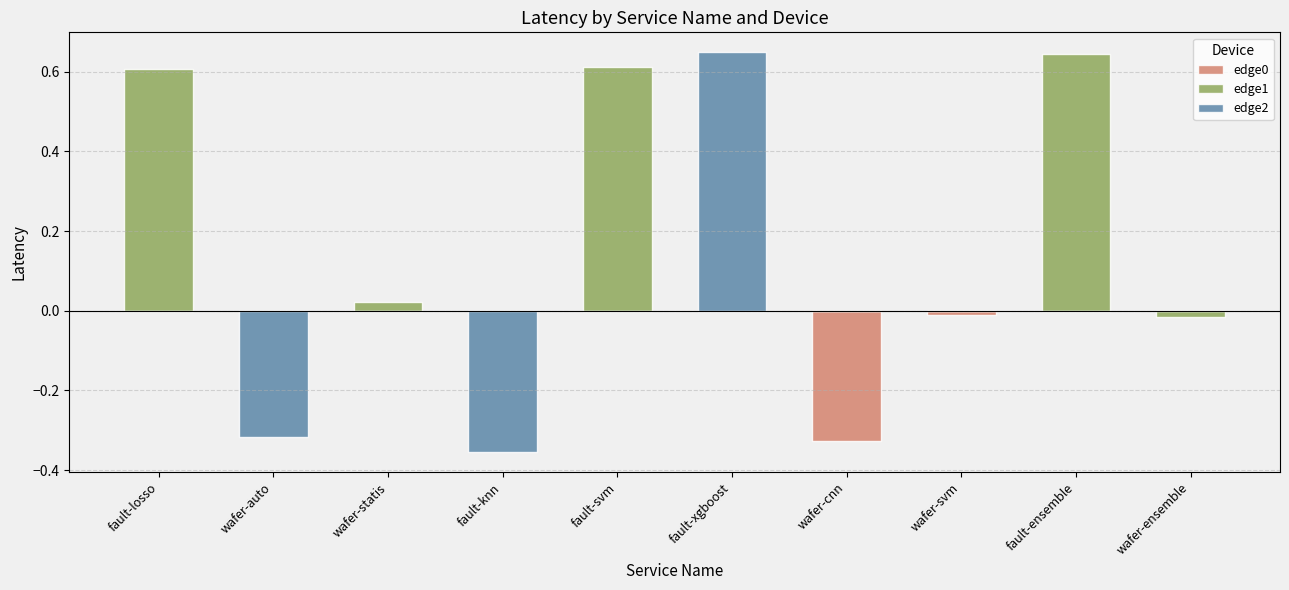

What is the difference between the edge2 values at wafer-auto and fault-losso?

0.3